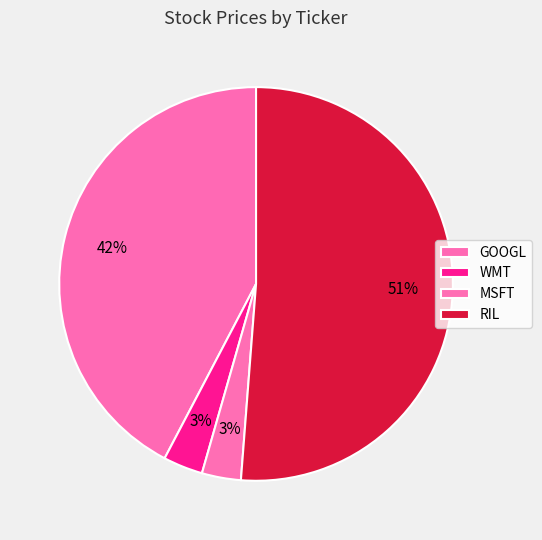

Which has a higher value, GOOGL or WMT?

GOOGL